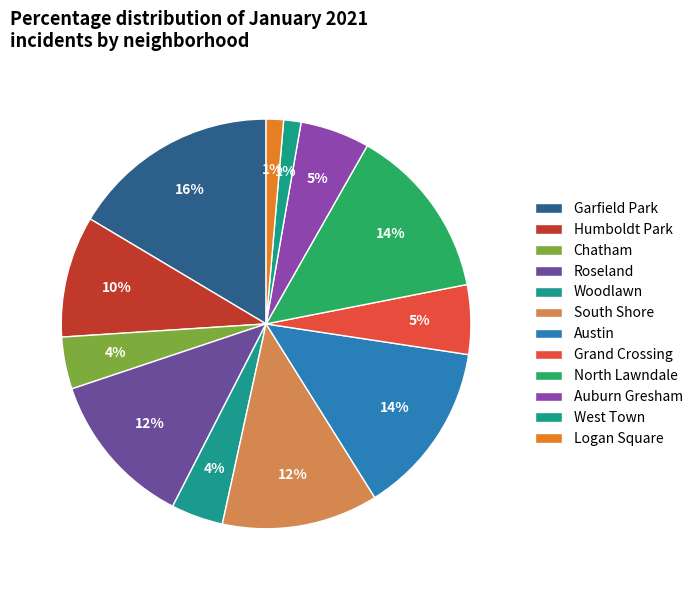

Count the number of slices in the pie.

12